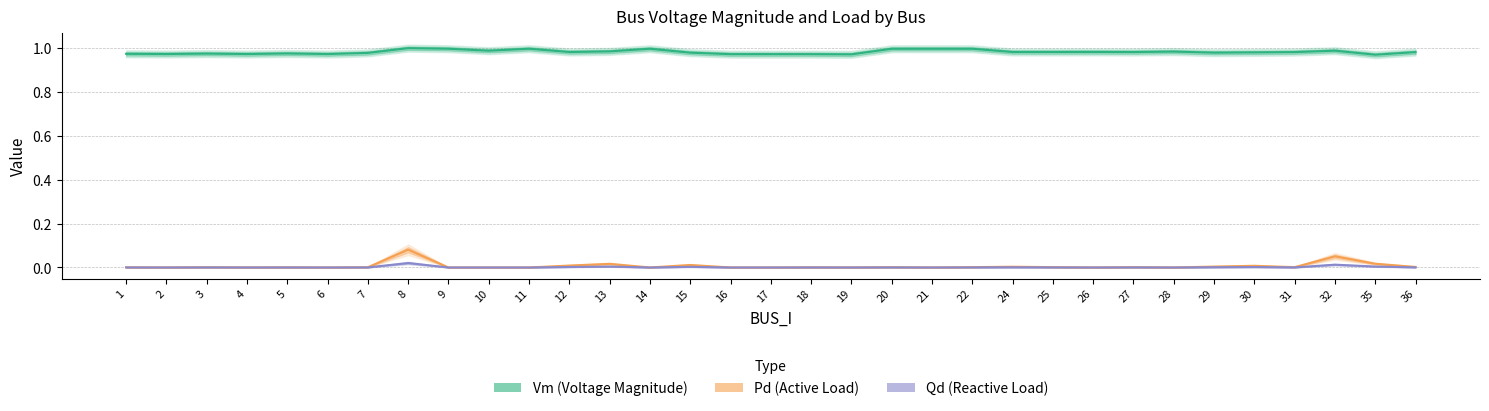

Is it true that Qd (Reactive Load) equals 0.0 at 18?

True